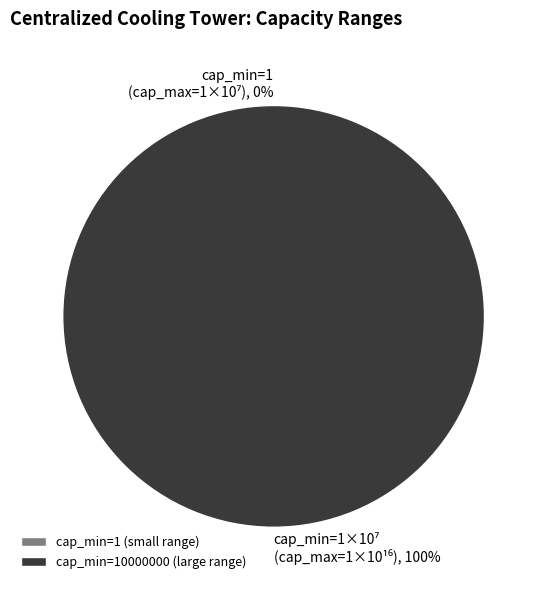

How many slices are in this pie chart?

2